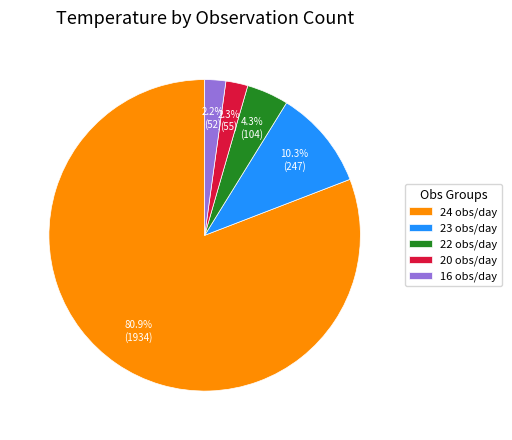

What is the ratio of the value at 16 obs/day to the value at 22 obs/day?

0.5